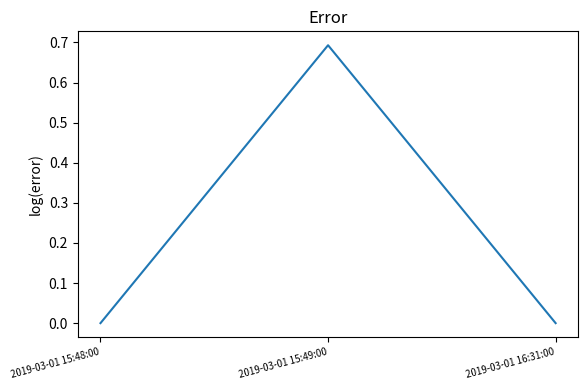

What is the maximum value shown in the chart?

0.7